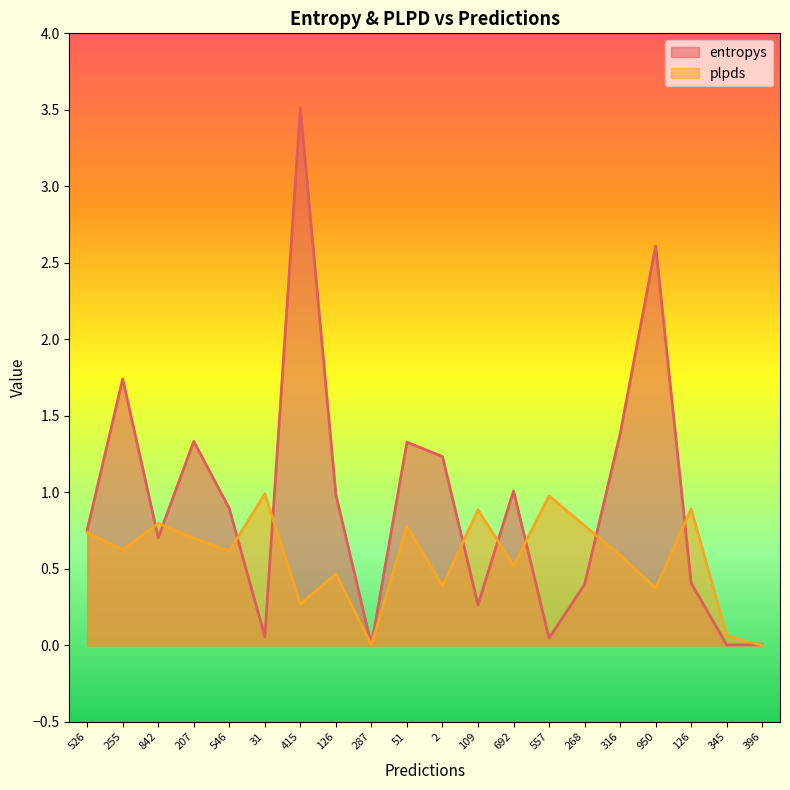

At which category is the sum across all series the highest?

415